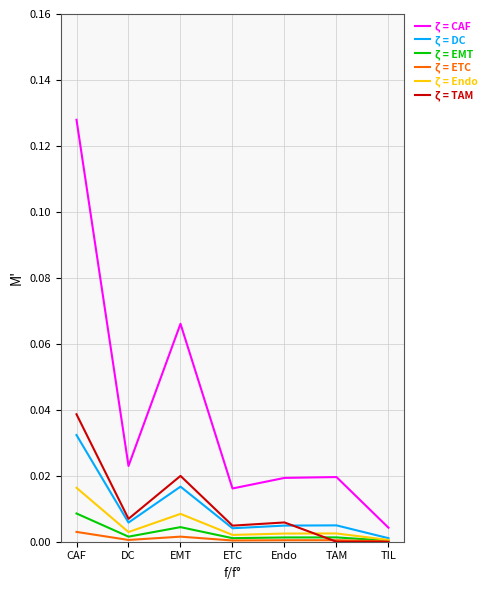

What position from the right is ETC?

4